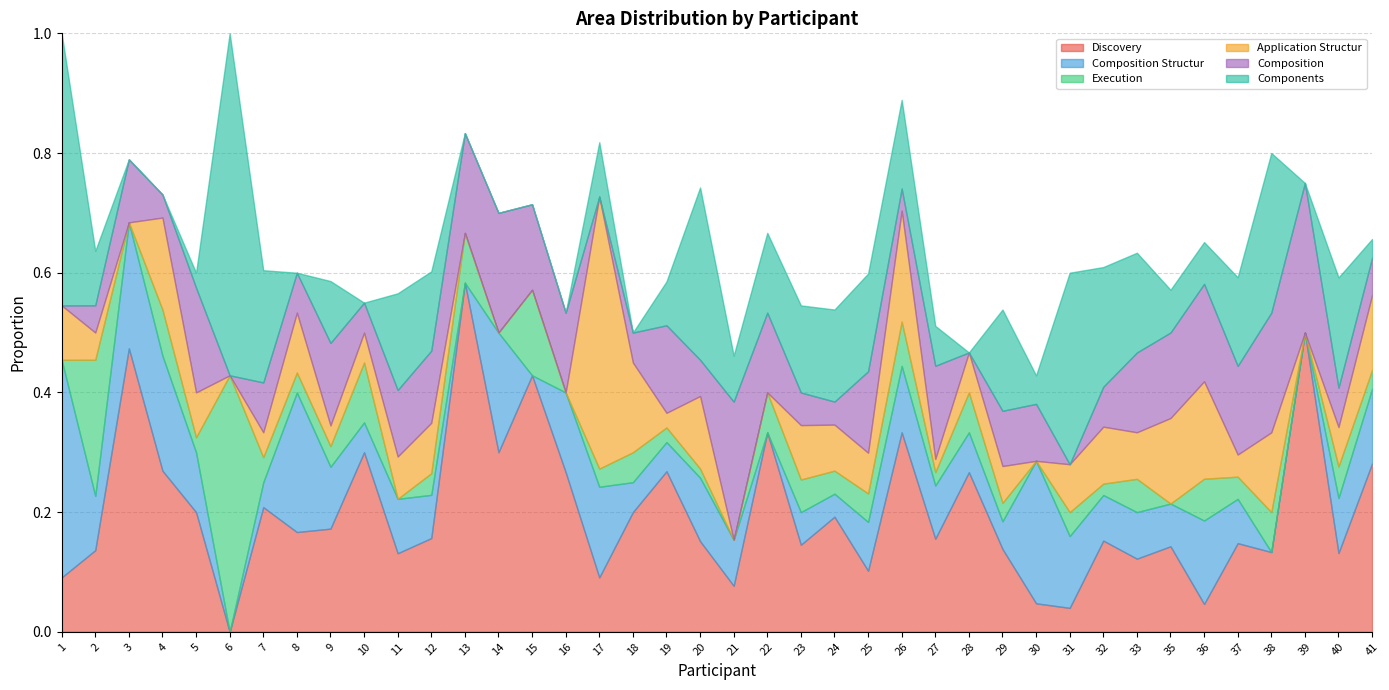

How many interior local peaks does the Composition series have?

12